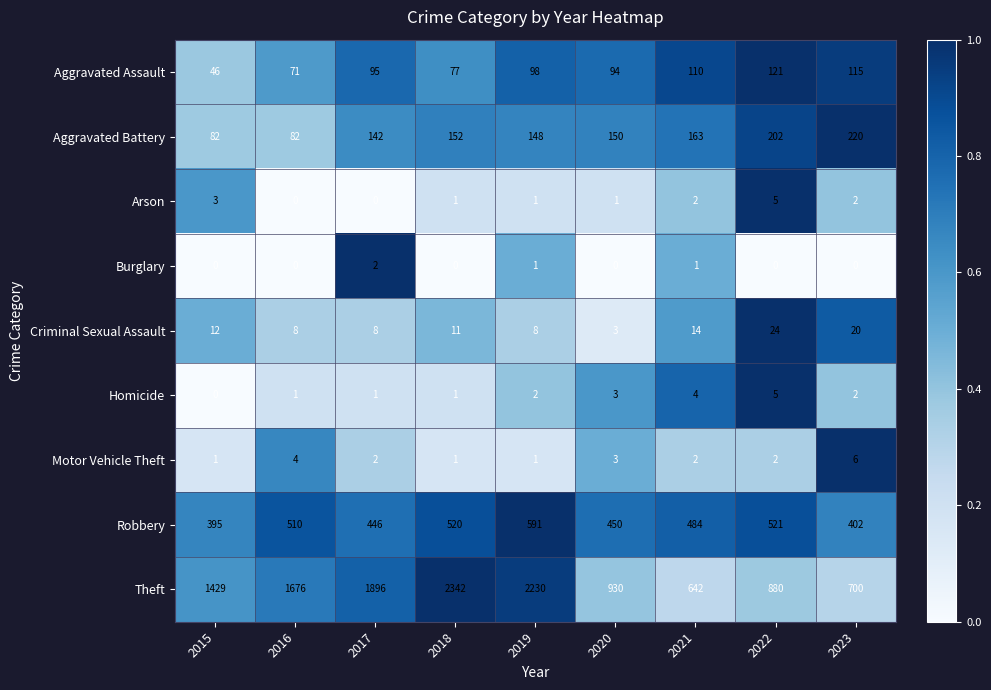

Which series has the largest total across all categories?

Theft